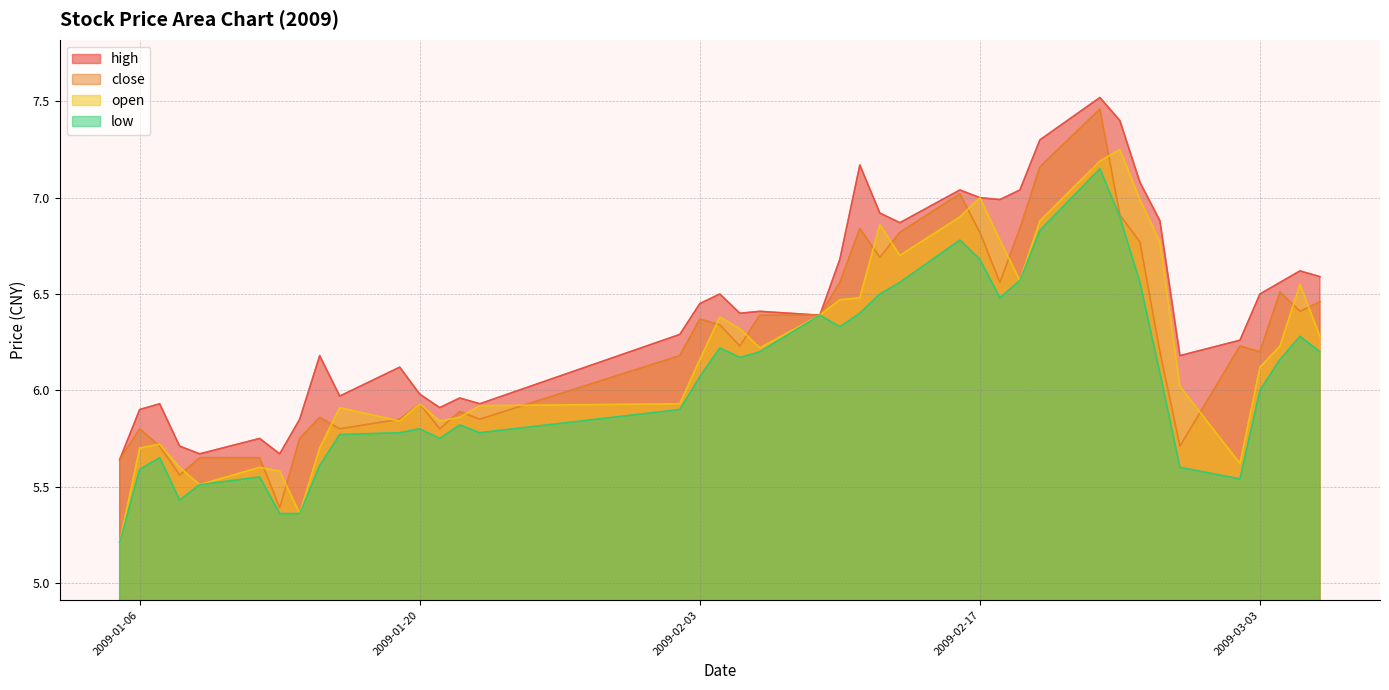

Is it true that low equals 5.8 at 2009-01-23?

True